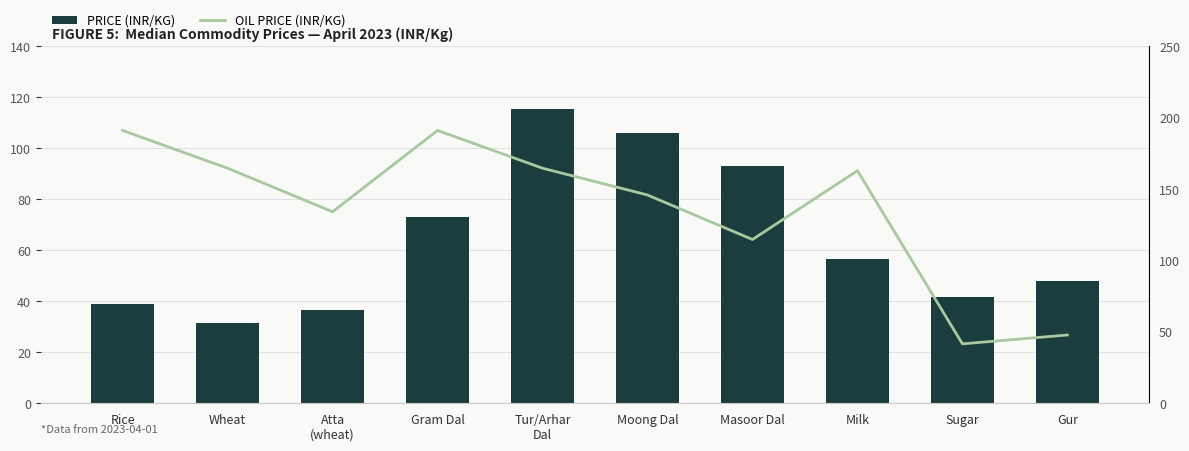

The PRICE (INR/KG) series shows 41.6 at Sugar. True or false?

True